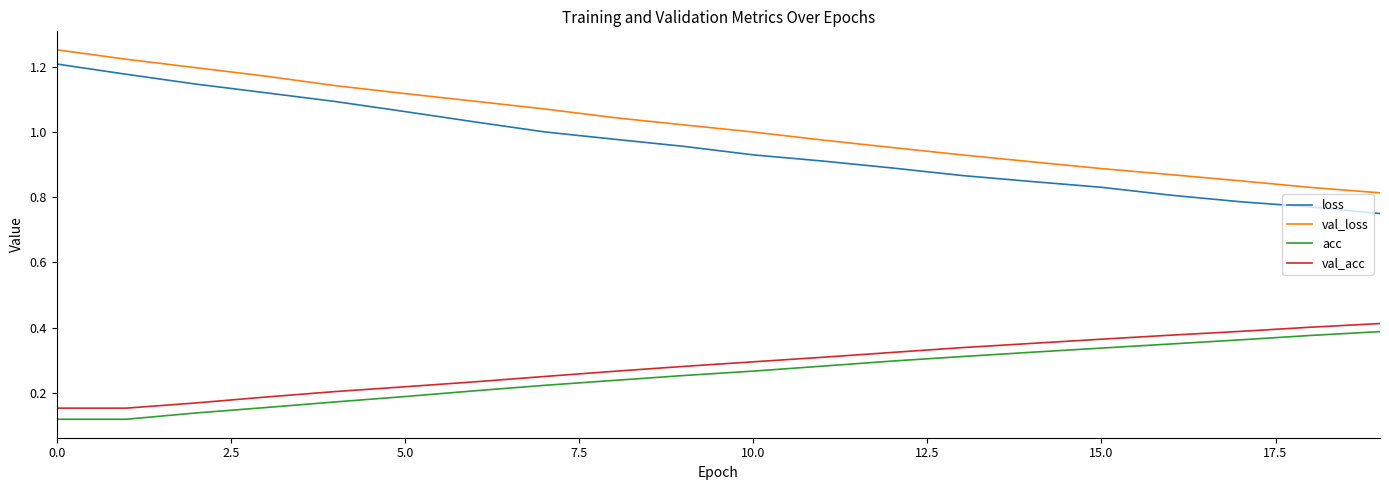

True or false: val_acc and loss cross at least once.

False